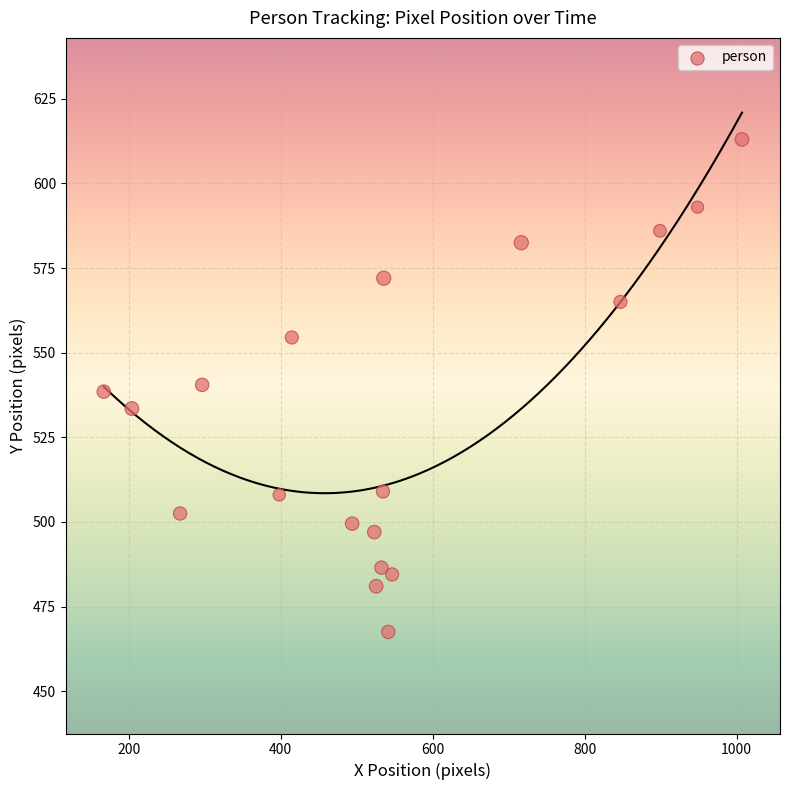

What is the range of Y values (max minus min)?

145.5